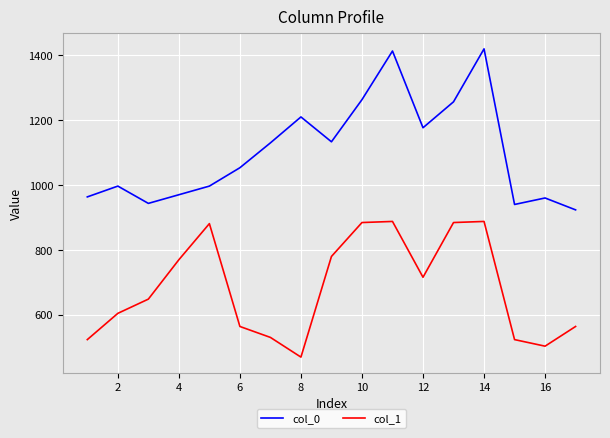

How many lines are shown in the chart?

2